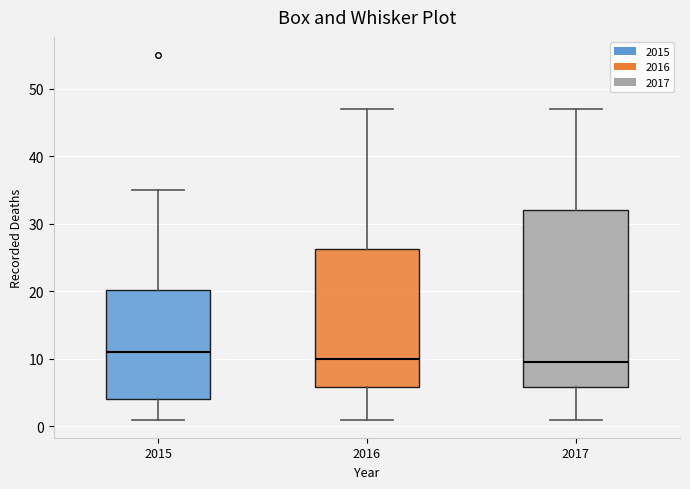

Reading left to right, transcribe this box plot: for each box, give where its median line is, the range the box spans, and where its two whiskers end, as read against the y-axis. The values are not printed on the chart, so give them approximately, as read against the axis.

2015: median 11, box 4 to 20, whiskers 1 to 35
2016: median 10, box 6 to 26, whiskers 1 to 47
2017: median 10, box 6 to 32, whiskers 1 to 47